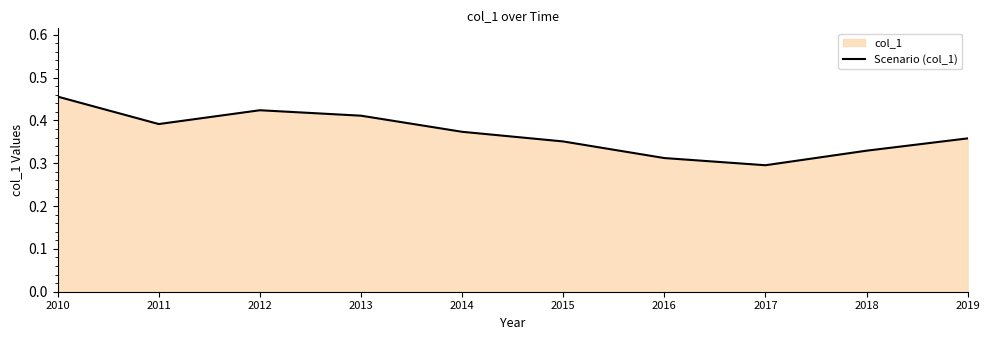

How many series are shown in this chart?

1